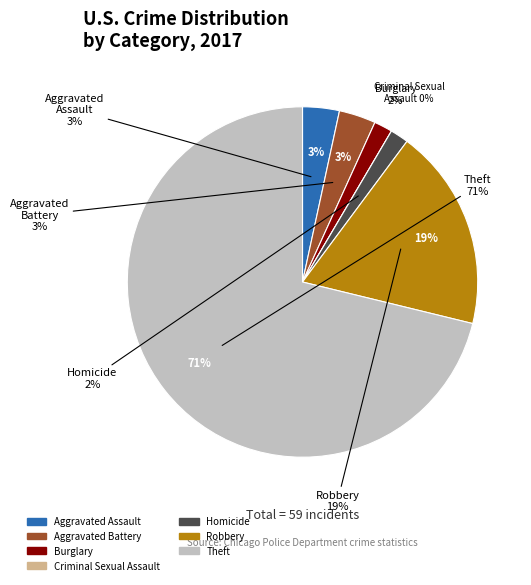

Is there any slice that represents more than half of the pie?

Yes